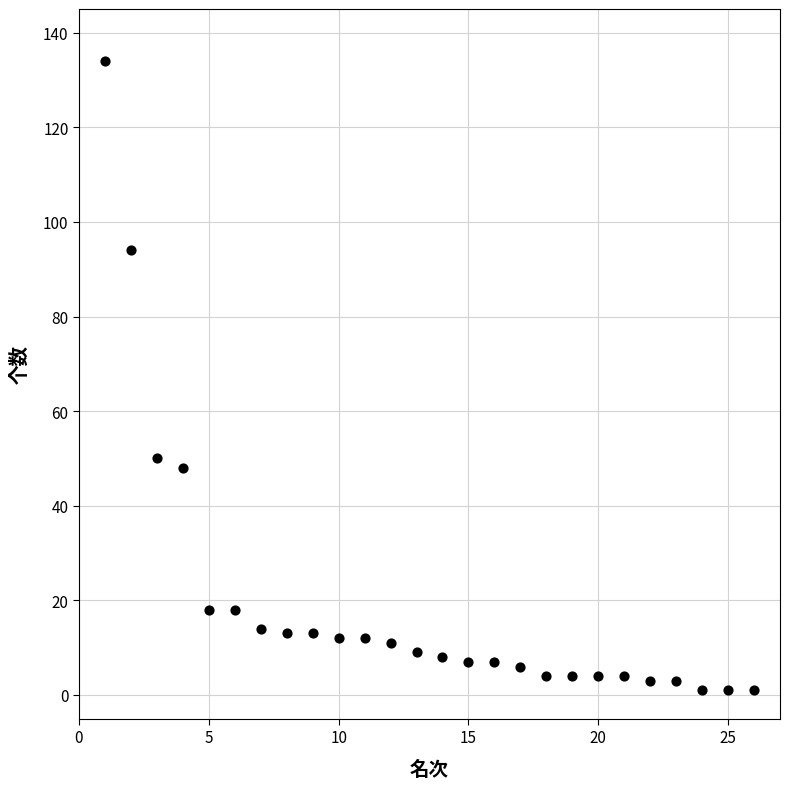

What Y value in the scatter plot is closest to 67?

50